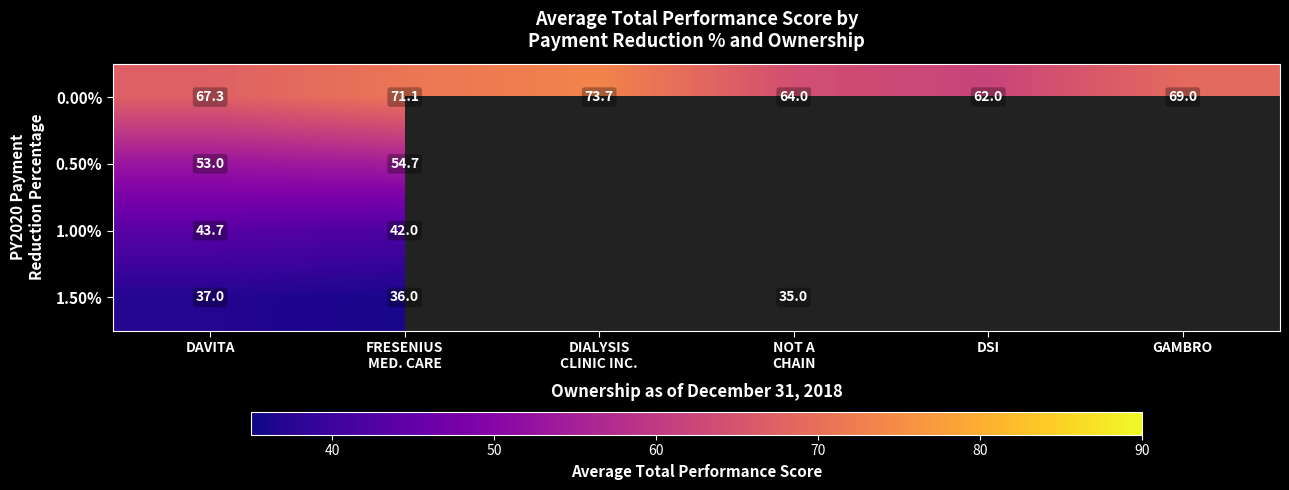

Where is 1.50% nearest to the value 36?

FRESENIUS MED. CARE